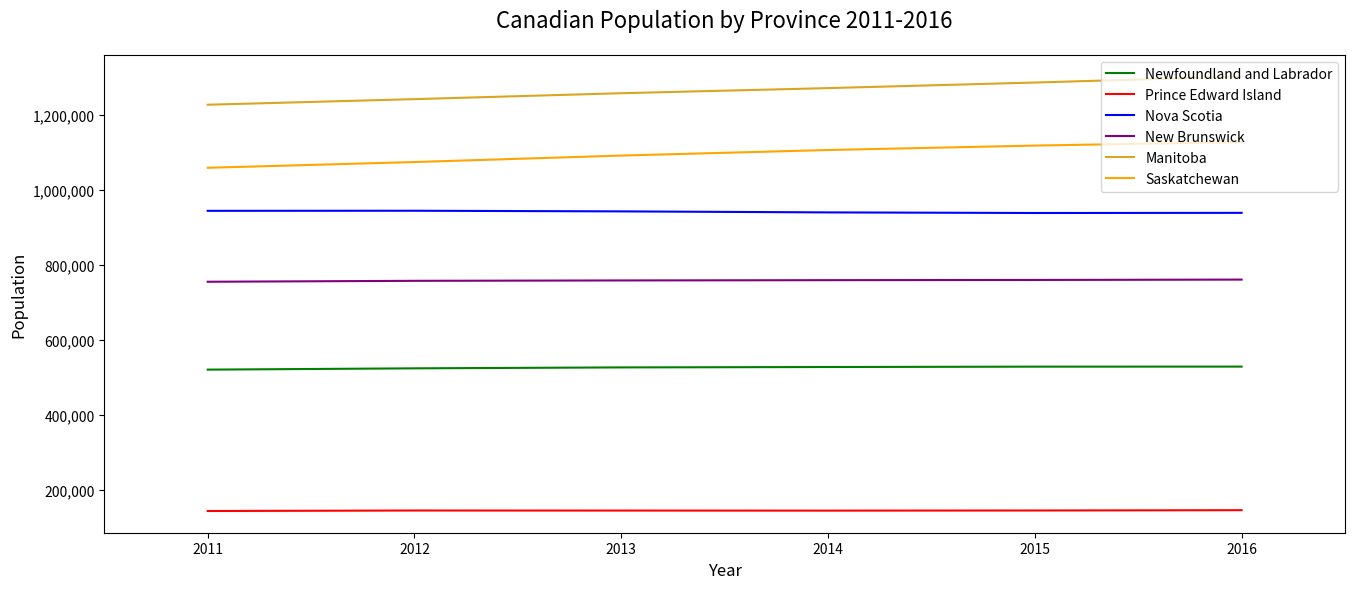

Is this an area chart (filled region under the line)?

No